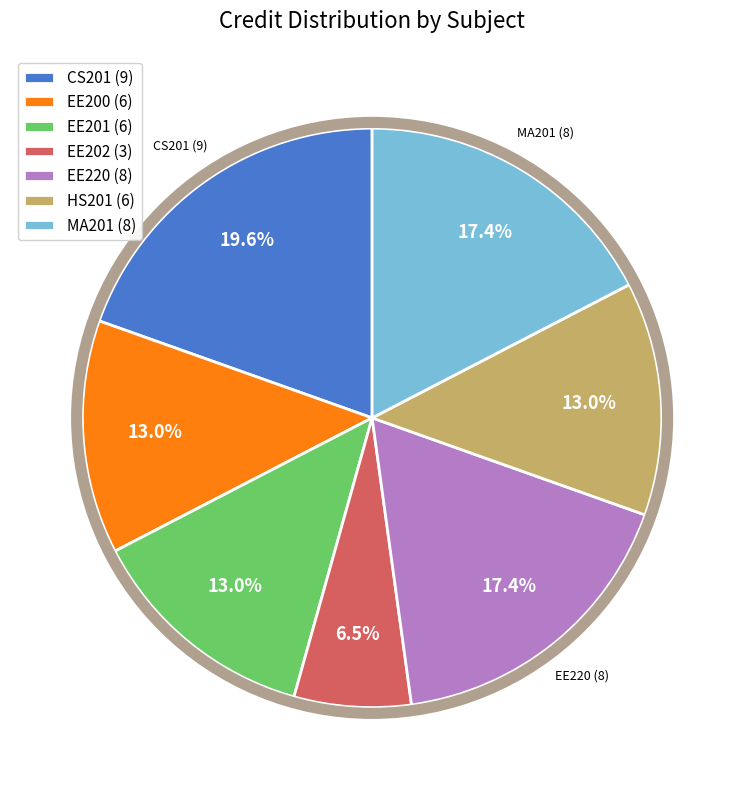

Is there a majority slice in this chart?

No